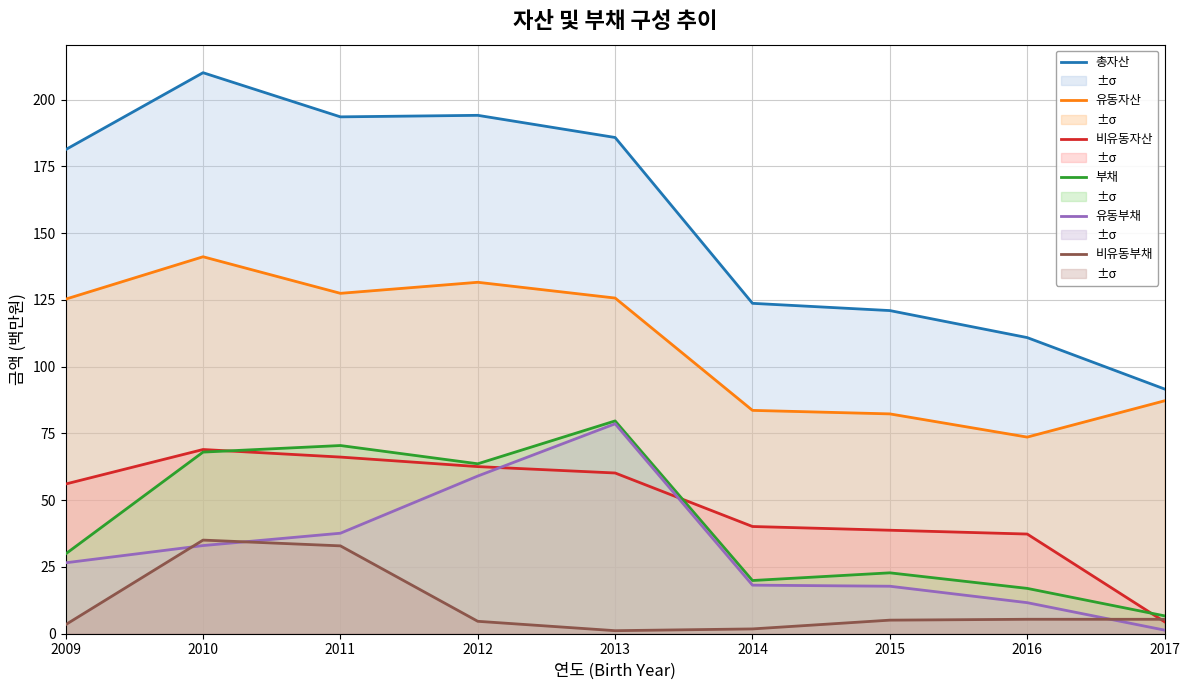

How many data points does each series have?

9